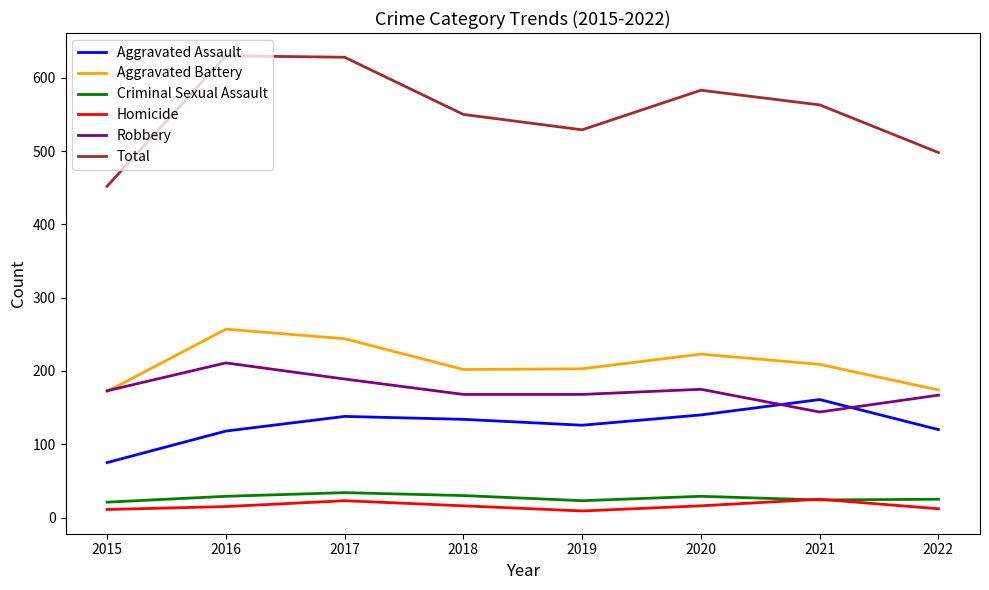

Which series has the largest total across all categories?

Total